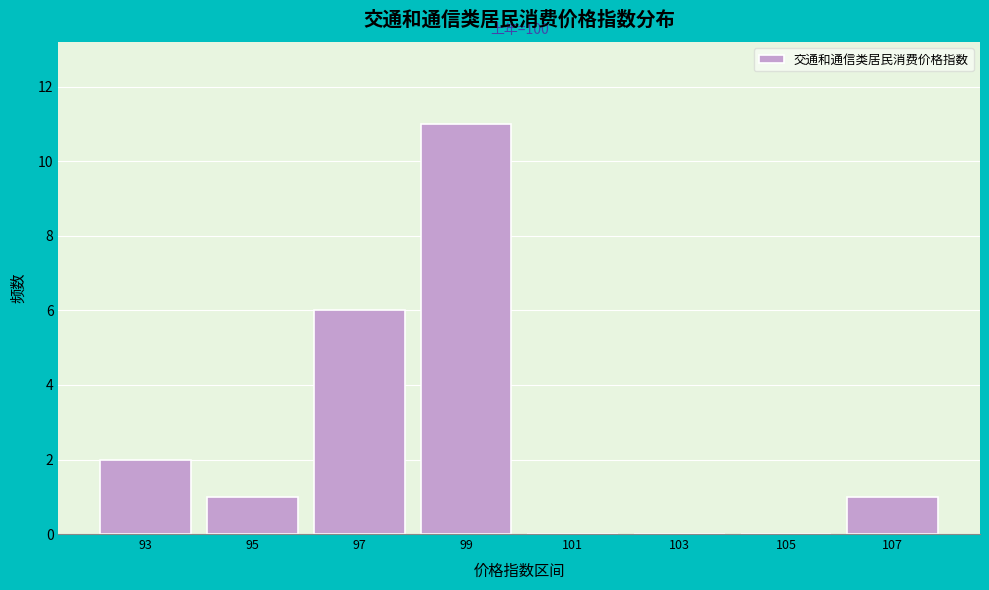

Reading left to right, list all the values displayed in this chart.

93=2	95=1	97=6	99=11	101=0	103=0	105=0	107=1